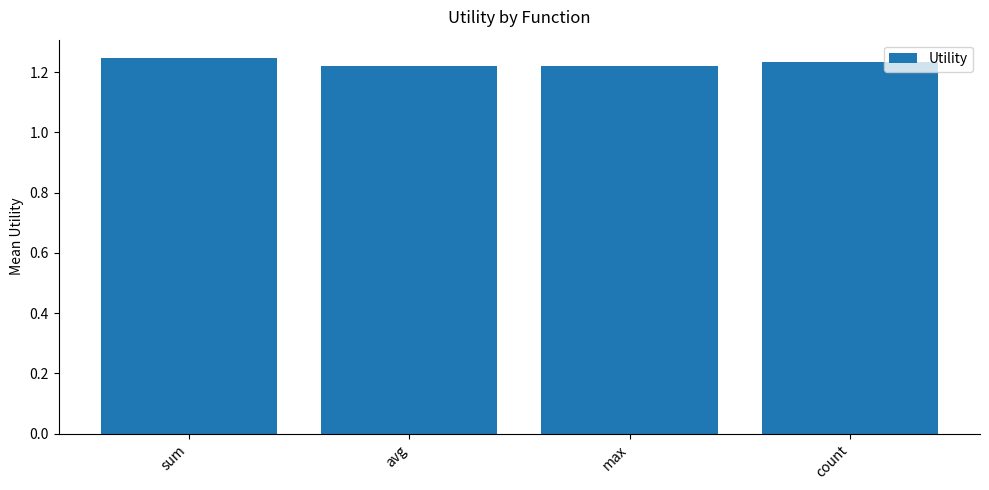

What is the label of the 3rd bar from the left?

max